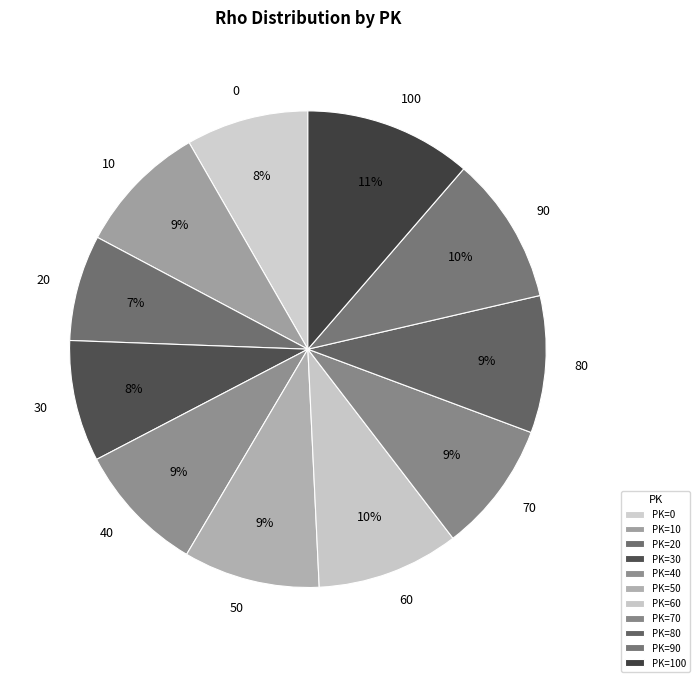

How many segments does this pie chart have?

11